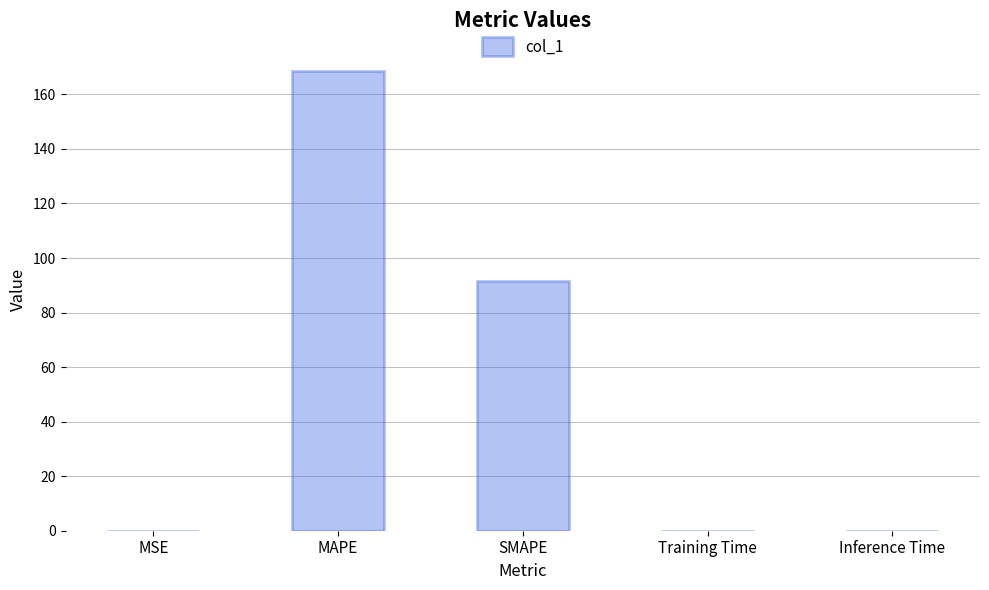

What is the sum of all values?

260.3